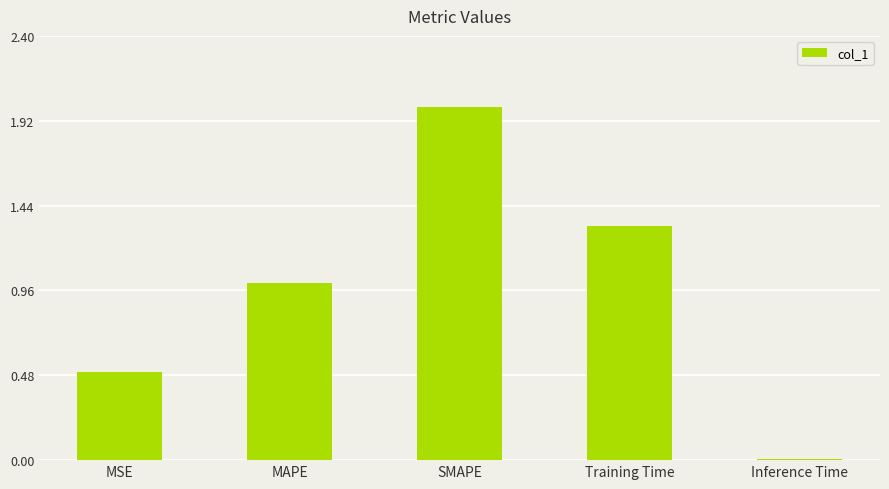

List the labels in order of value, largest first.

SMAPE, Training Time, MAPE, MSE, Inference Time